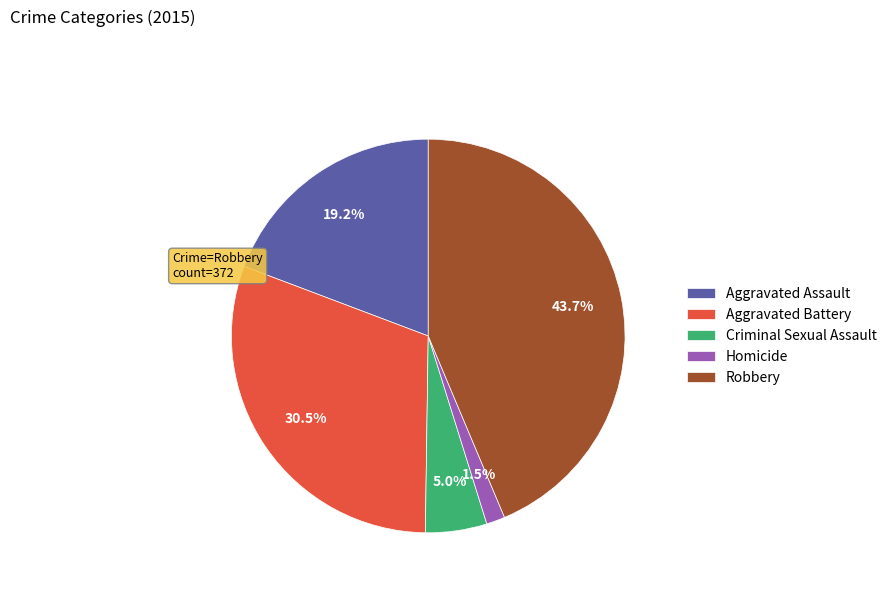

Is the sum of Aggravated Assault and Homicide greater than half?

No